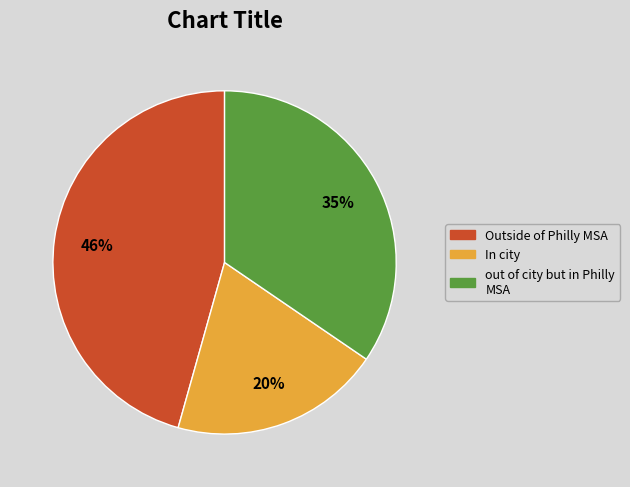

The Outside of Philly MSA slice represents 46% of the pie. True or false?

True